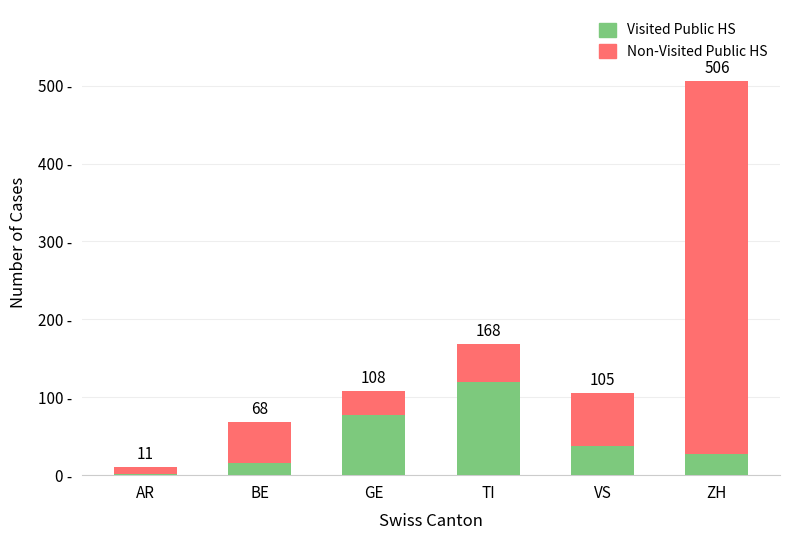

List the series in order of their peak value, highest first.

Non-Visited Public HS, Visited Public HS